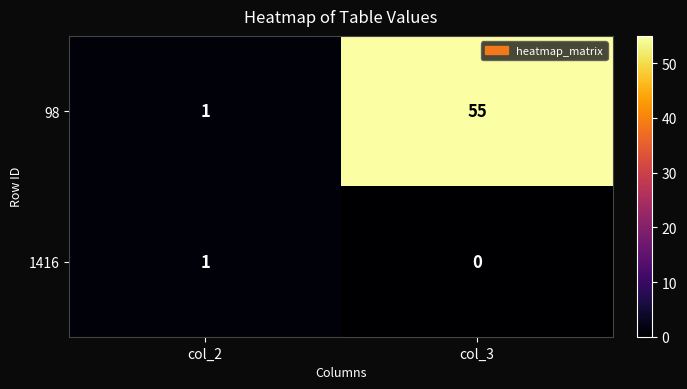

What is the difference between the 98 values at col_2 and col_3?

54